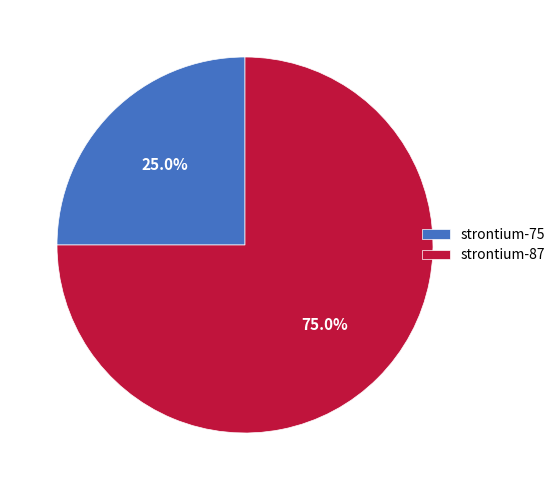

To the nearest percent, what is the average slice percentage?

50%